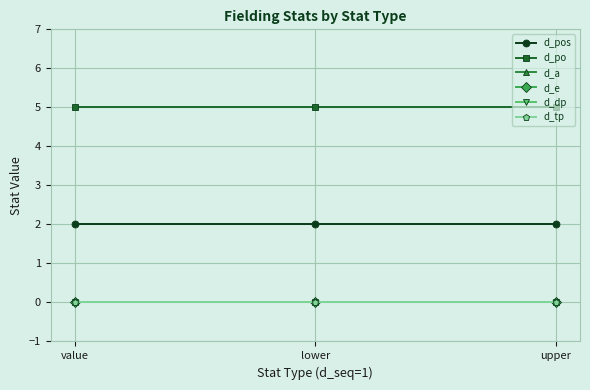

Reading left to right, what are all the values shown in this chart?

d_pos: value=2	lower=2	upper=2
d_po: value=5	lower=5	upper=5
d_a: value=0	lower=0	upper=0
d_e: value=0	lower=0	upper=0
d_dp: value=0	lower=0	upper=0
d_tp: value=0	lower=0	upper=0